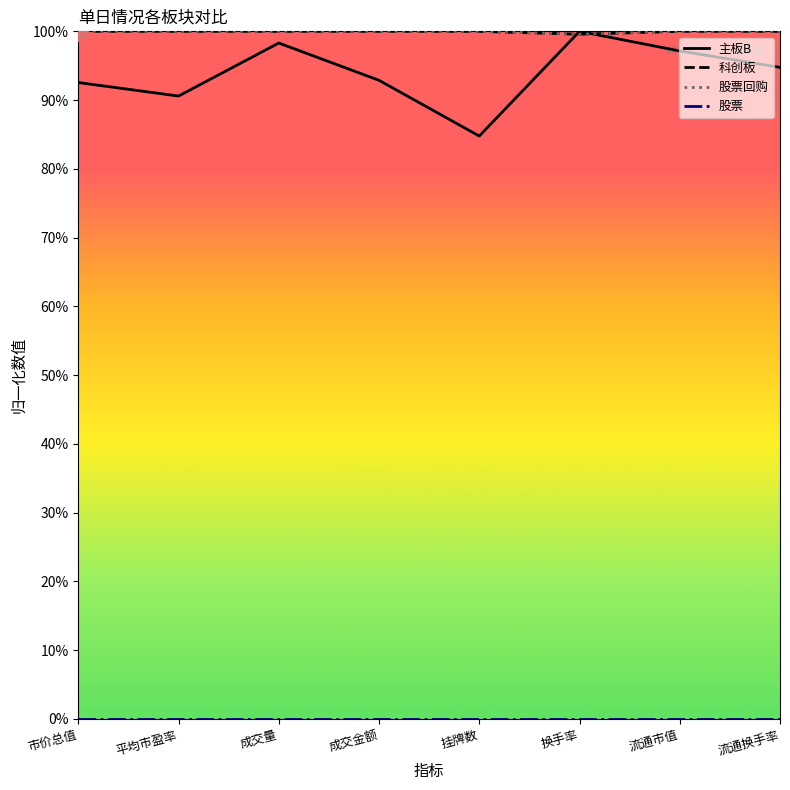

True or false: 科创板 has a value of 66.8 at 市价总值.

False